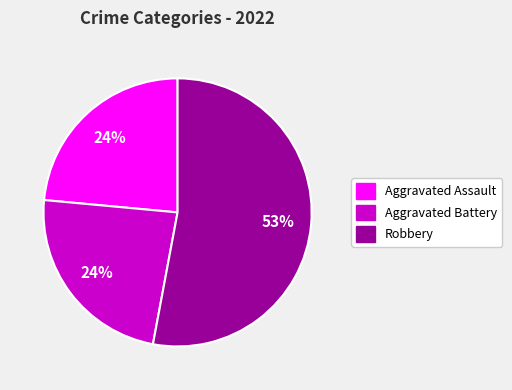

What is the largest slice in the pie chart?

Robbery